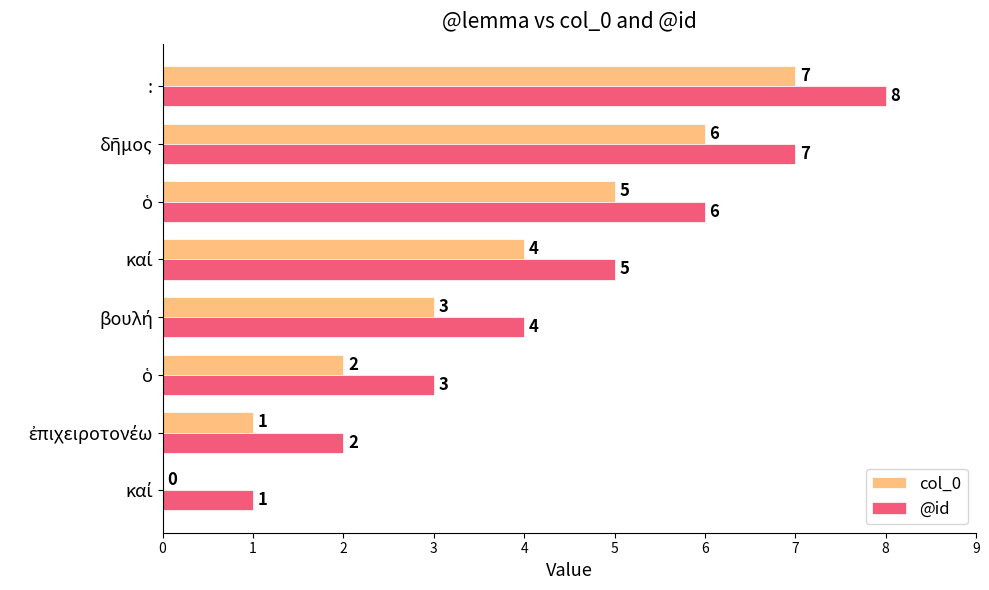

Reading right to left, transcribe all the data shown in this chart.

col_0: 7	6	5	4	3	2	1	0
@id: 8	7	6	5	4	3	2	1